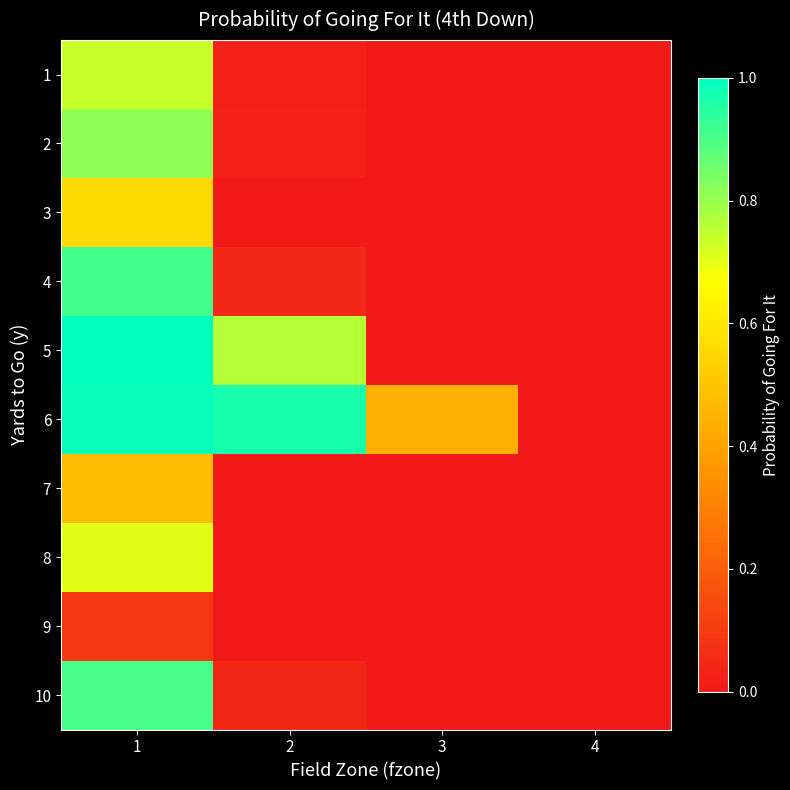

At which category is the sum across all series the highest?

1